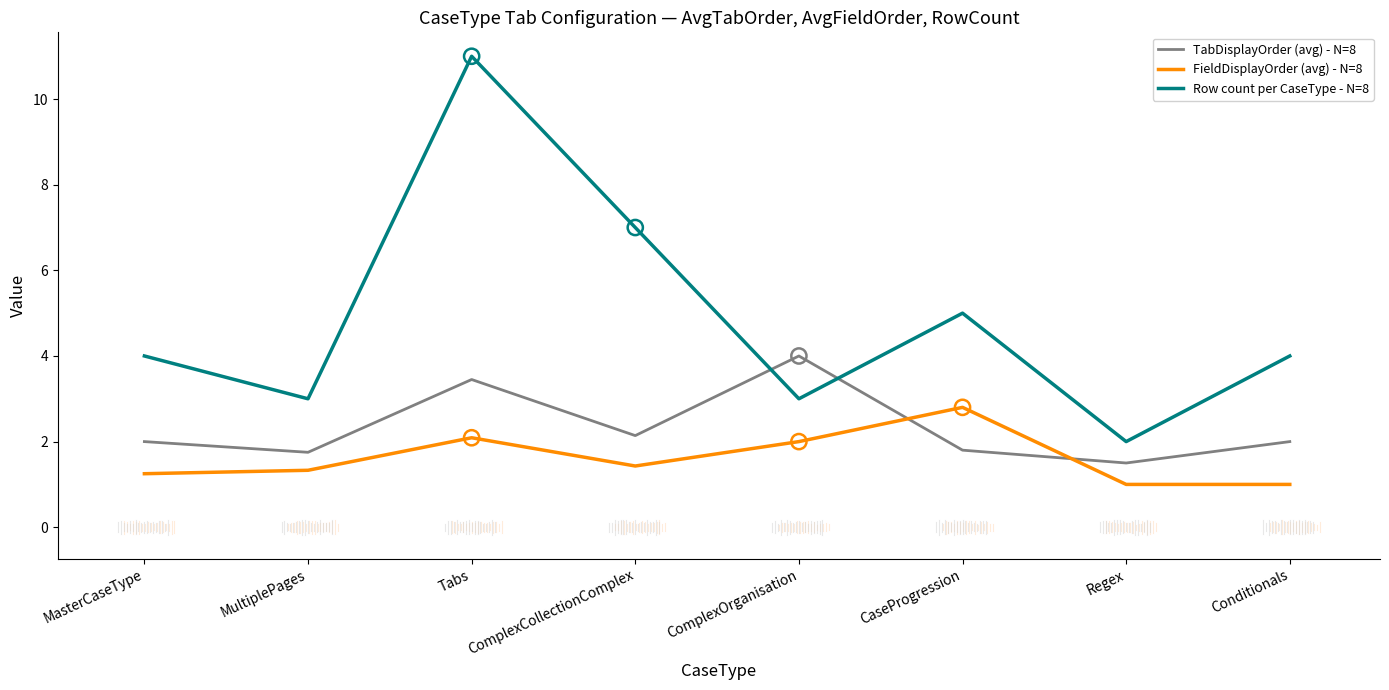

What is the difference between the highest and lowest values at ComplexOrganisation?

2.0